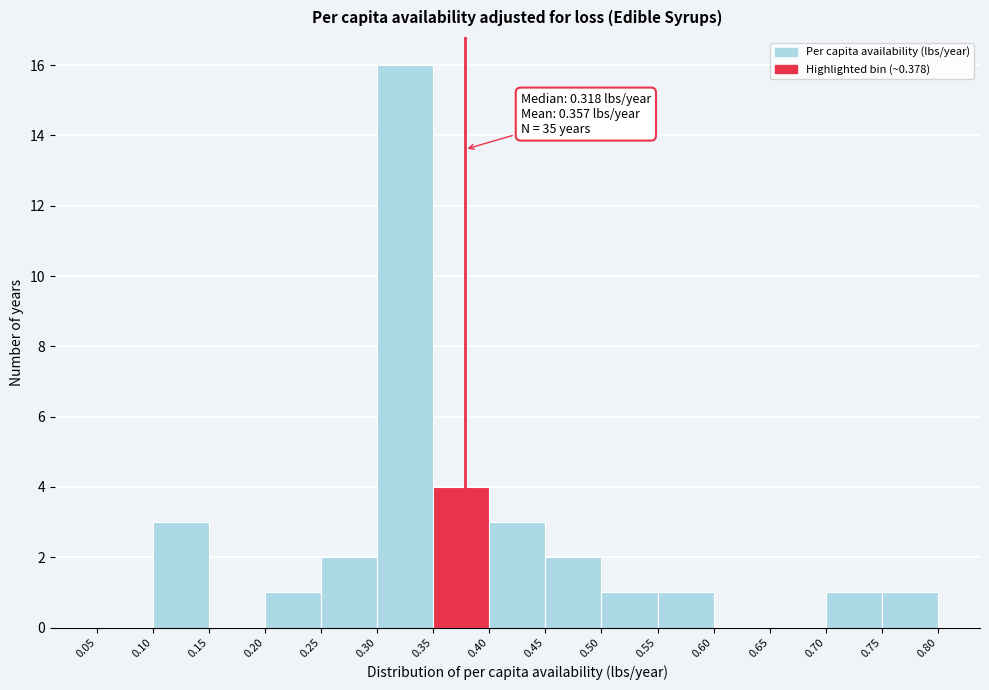

Which range on the x-axis has the tallest bar?

0.30 to 0.35